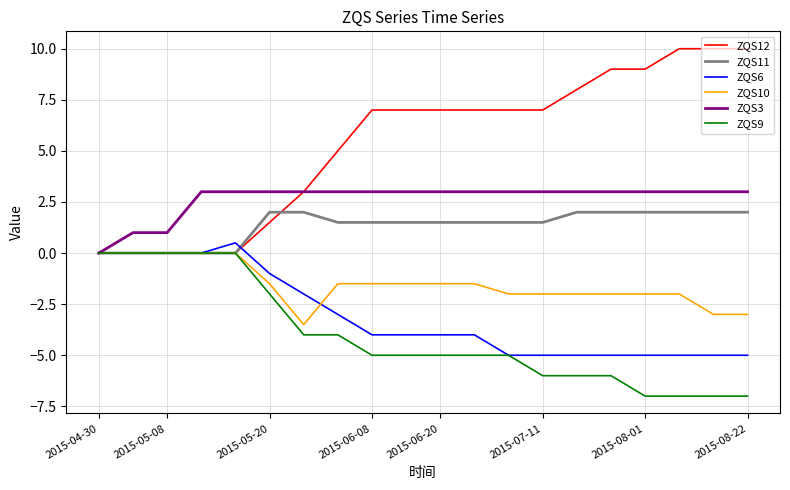

What is the maximum value shown in the chart?

10.0